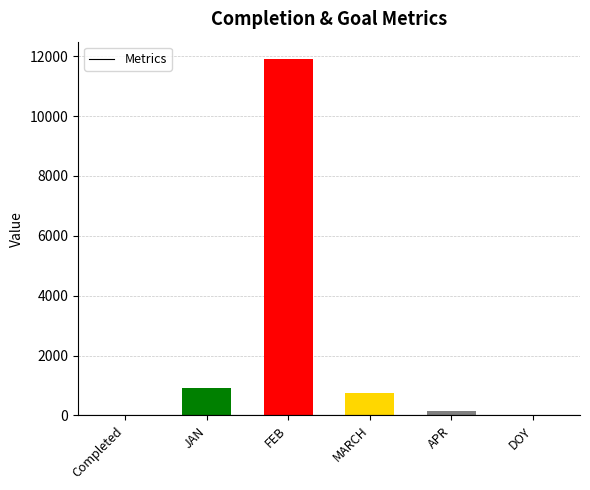

At which category does the chart reach its peak across all series?

FEB